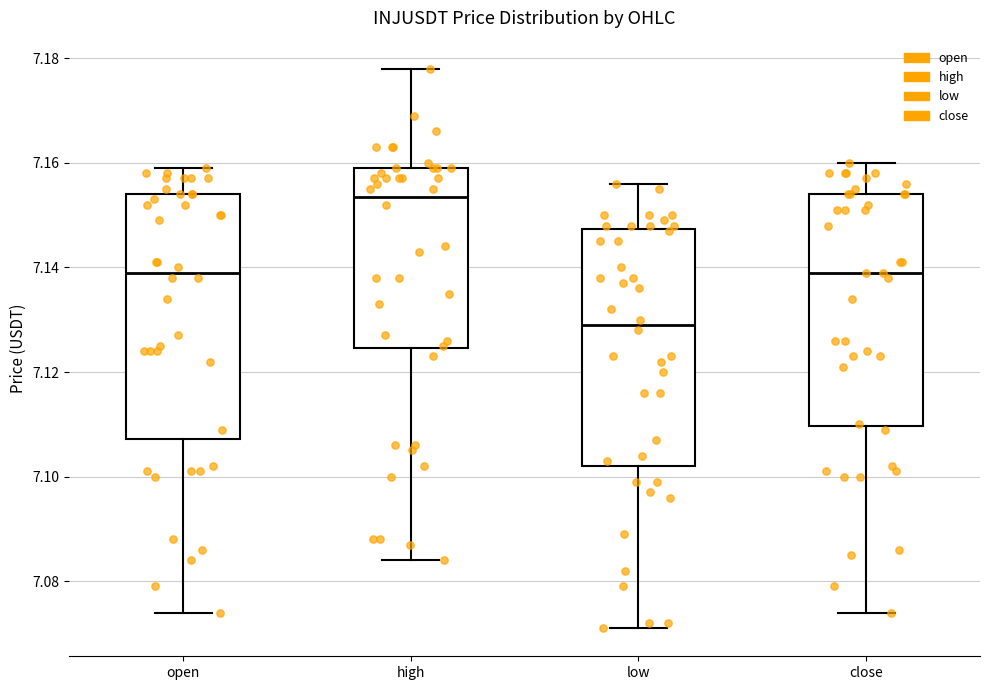

Where does the upper whisker of the box for open end on the y-axis? The values are not printed on the chart, so give them approximately, as read against the axis.

7.160